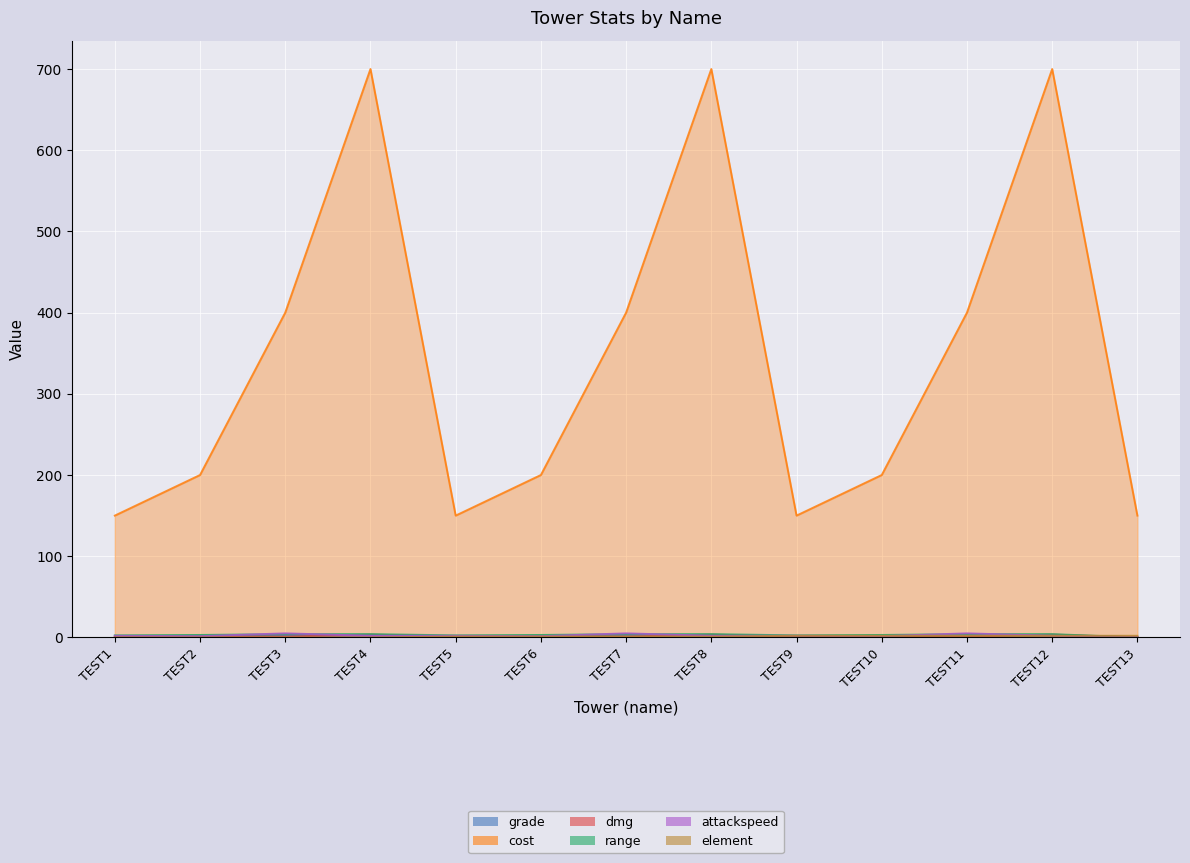

At which label does range reach its peak?

TEST3